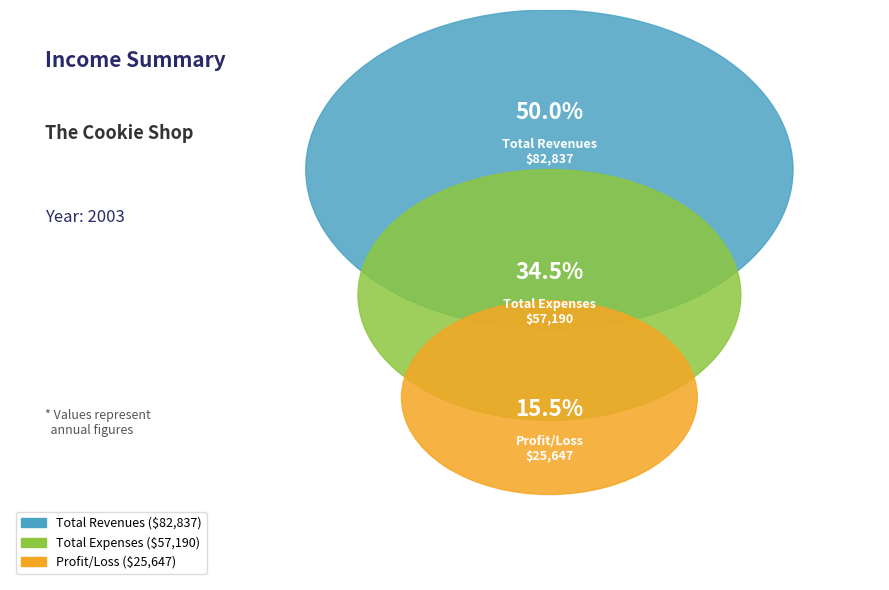

To the nearest percent, what is the difference between the largest and smallest slice percentages?

35%